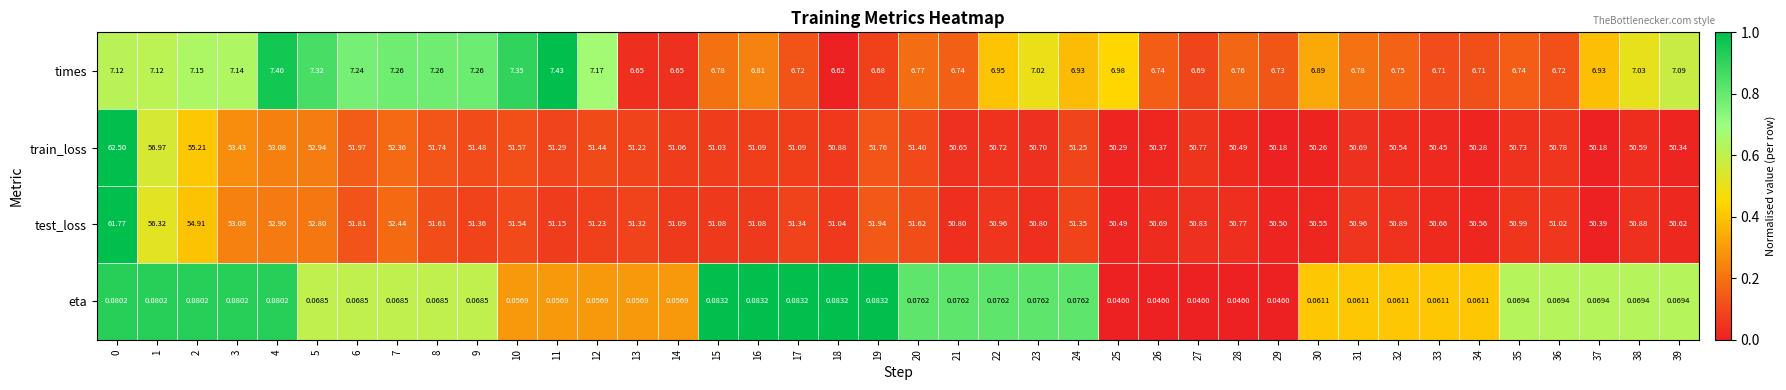

Rank the series by their maximum value, from lowest to highest.

eta, times, test_loss, train_loss